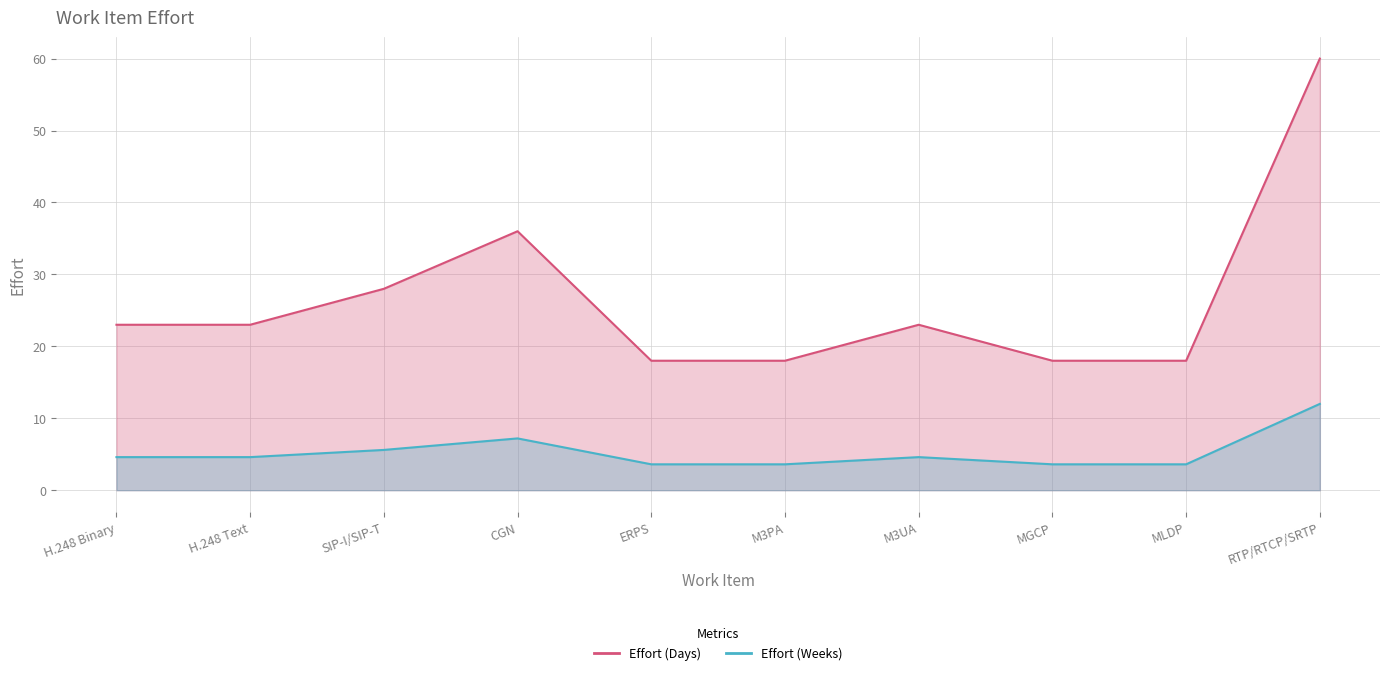

What is the sum of all Effort (Weeks) values?

53.0